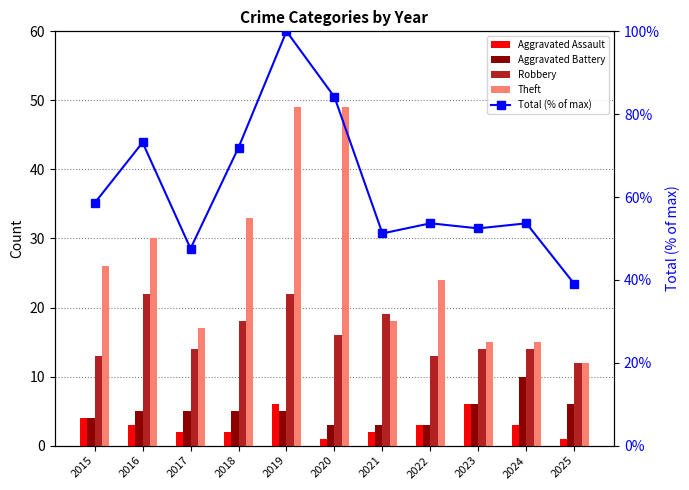

What is the maximum value for Theft?

49.0